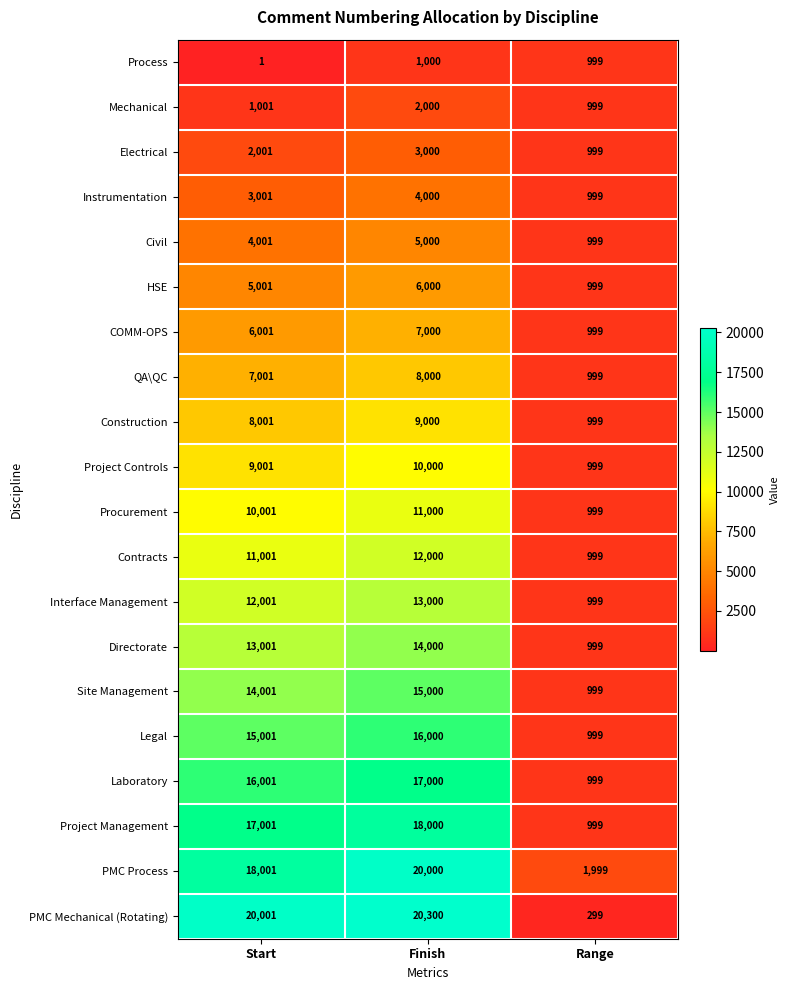

Count the Electrical values in the range 999 to 3000.

3